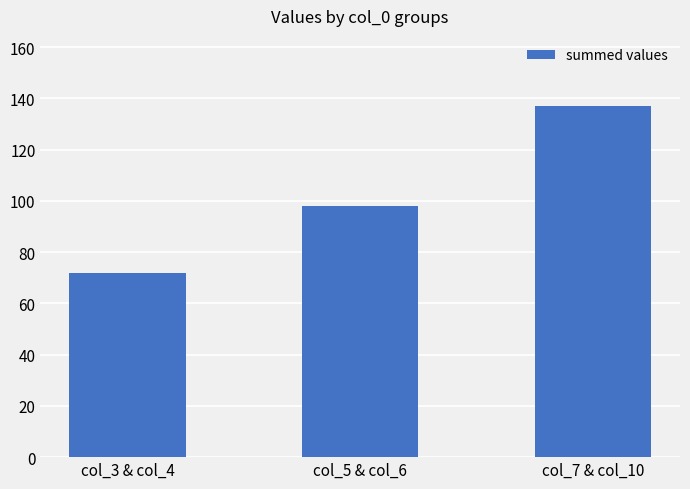

At which category does the chart reach its peak across all series?

col_7 & col_10